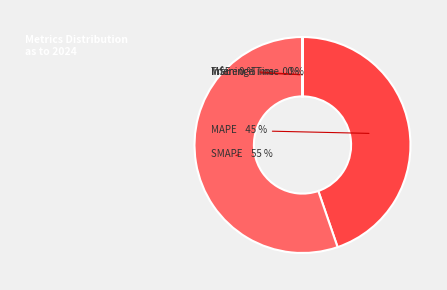

To the nearest percent, what percentage of the pie is MAPE?

45%